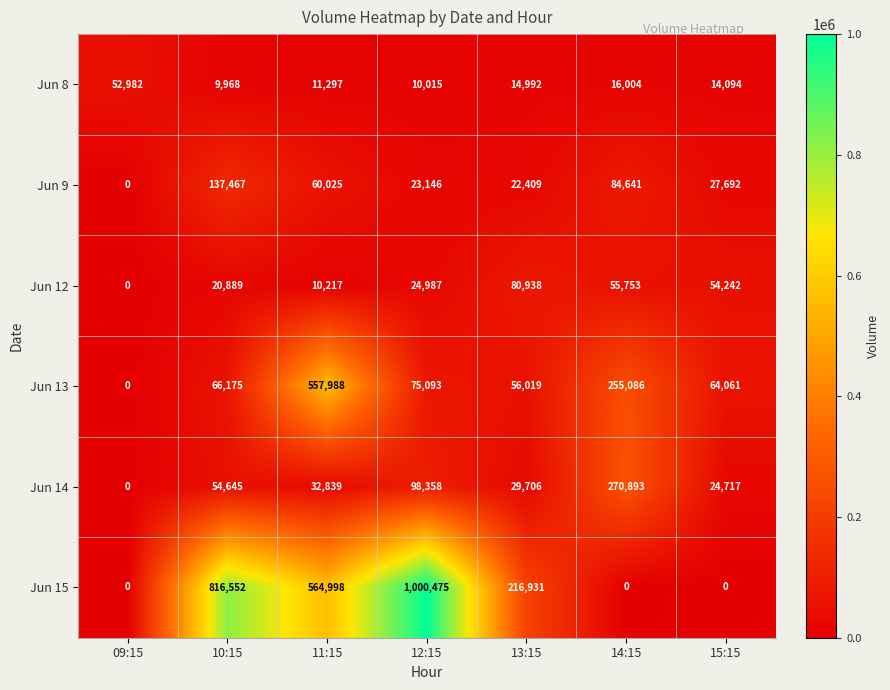

How many distinct data groups are displayed?

6